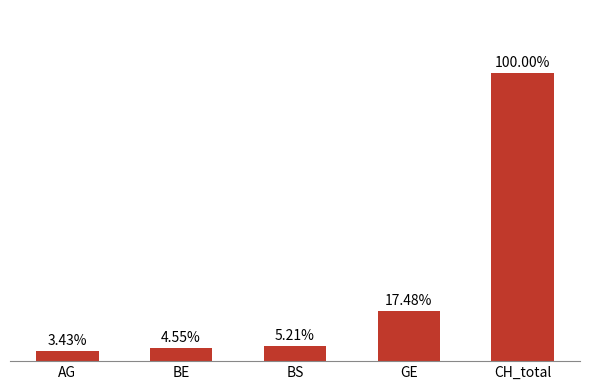

Are the bars horizontal?

No